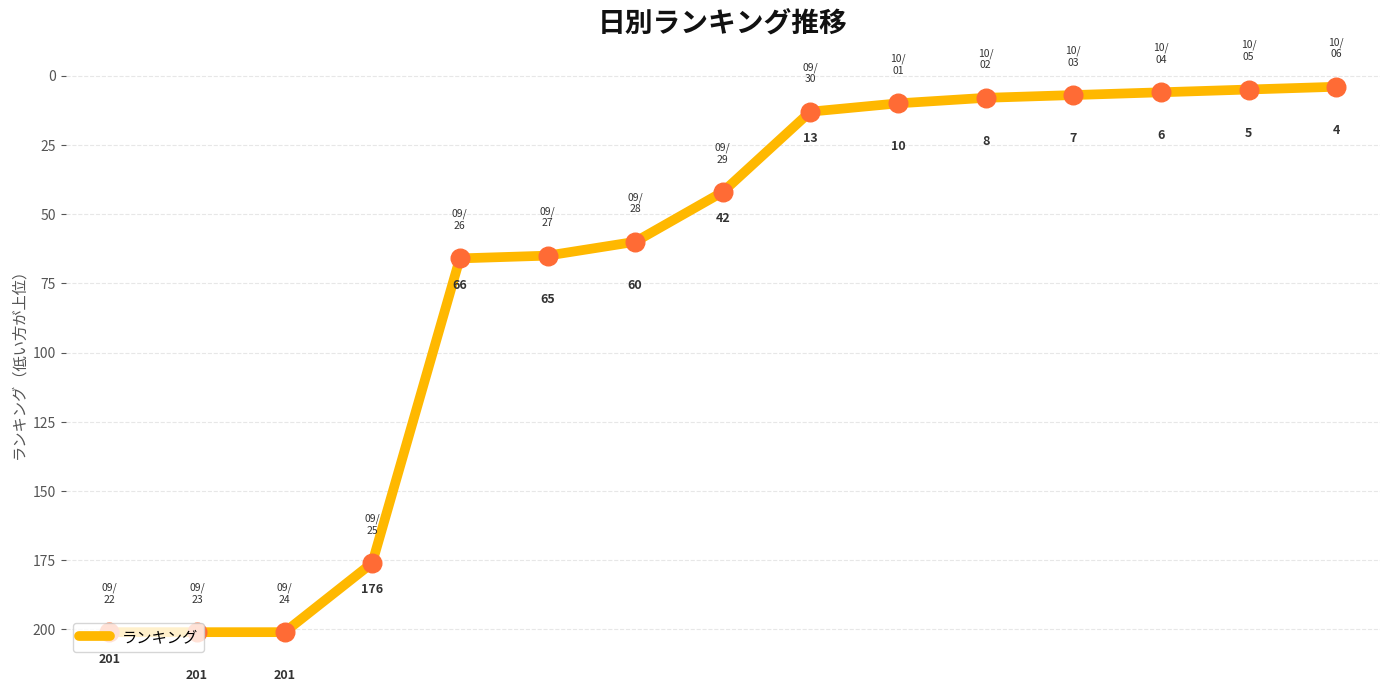

What is the greatest value displayed?

201